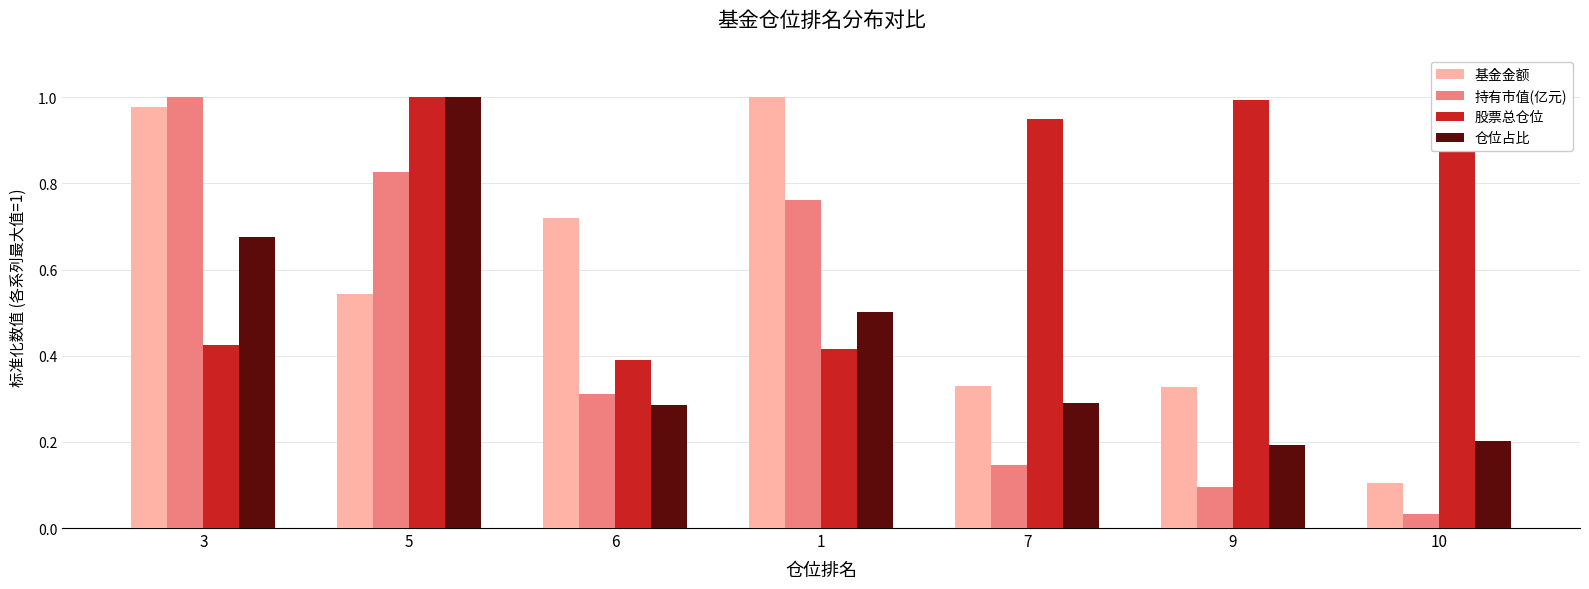

Which series has the largest range (max minus min)?

持有市值(亿元)